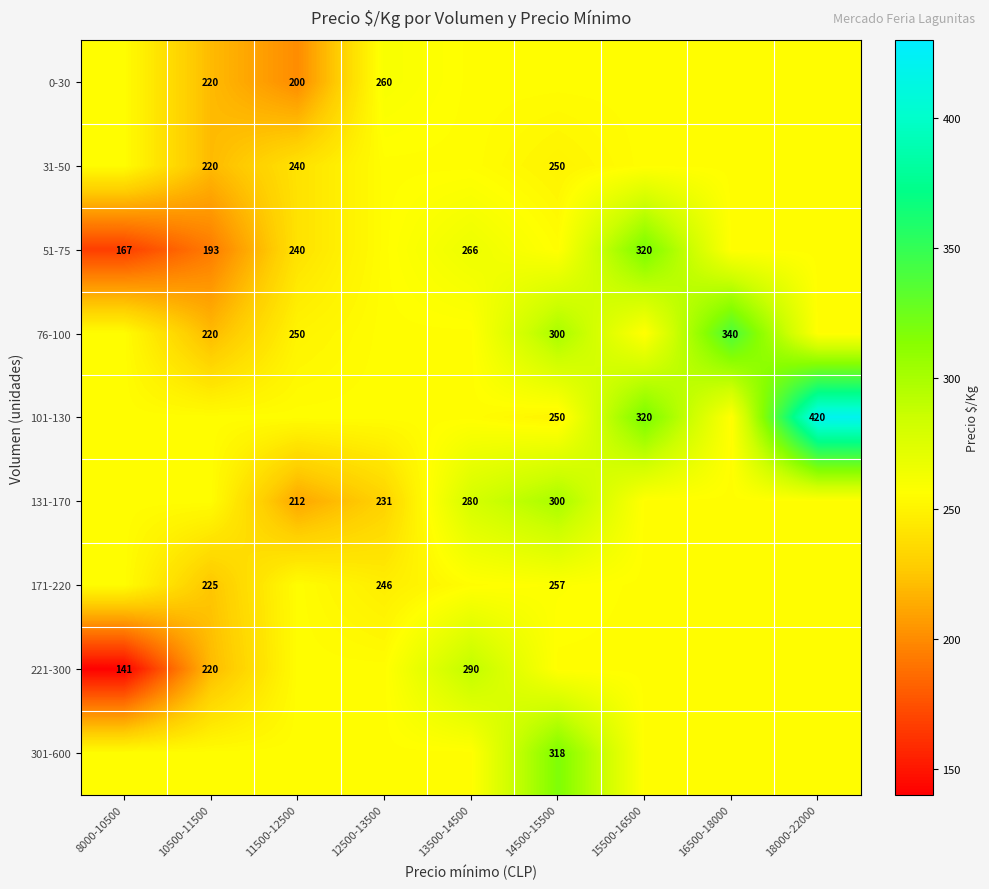

Where is 76-100 nearest to the value 280?

14500-15500